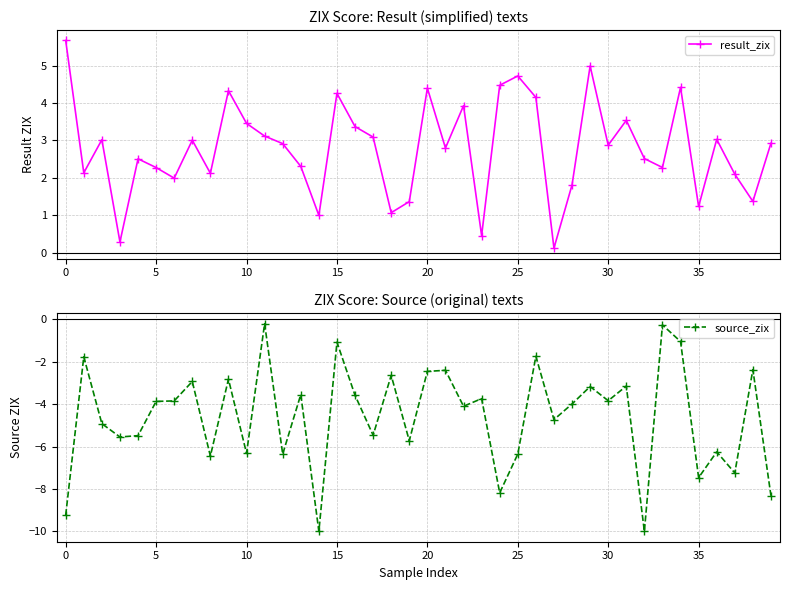

True or false: result_zix has more than 1 points higher than both neighbors.

True